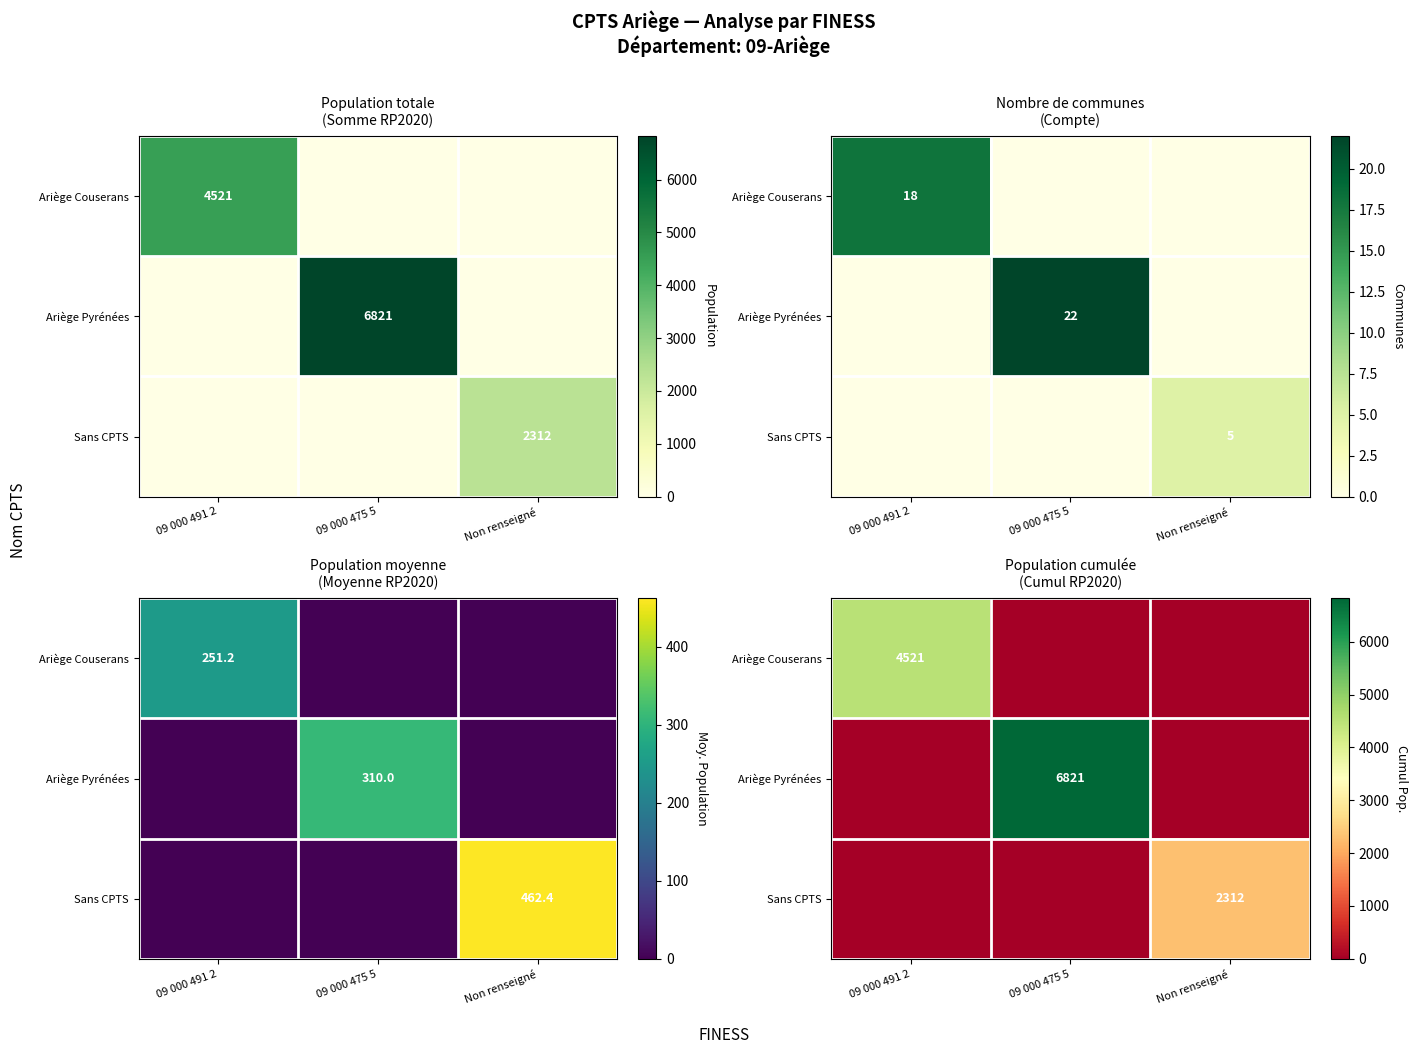

Is it true that Ariège Couserans equals 0 at 09 000 475 5?

True